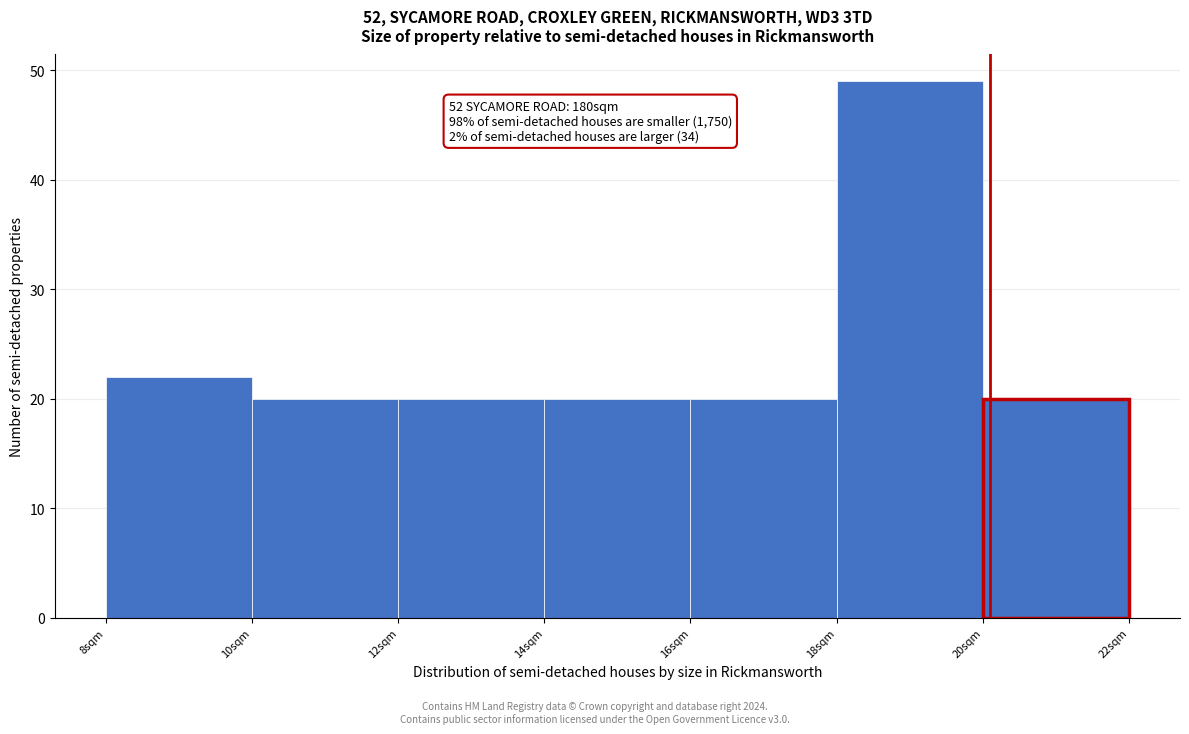

Which range on the x-axis has the tallest bar?

18 to 20